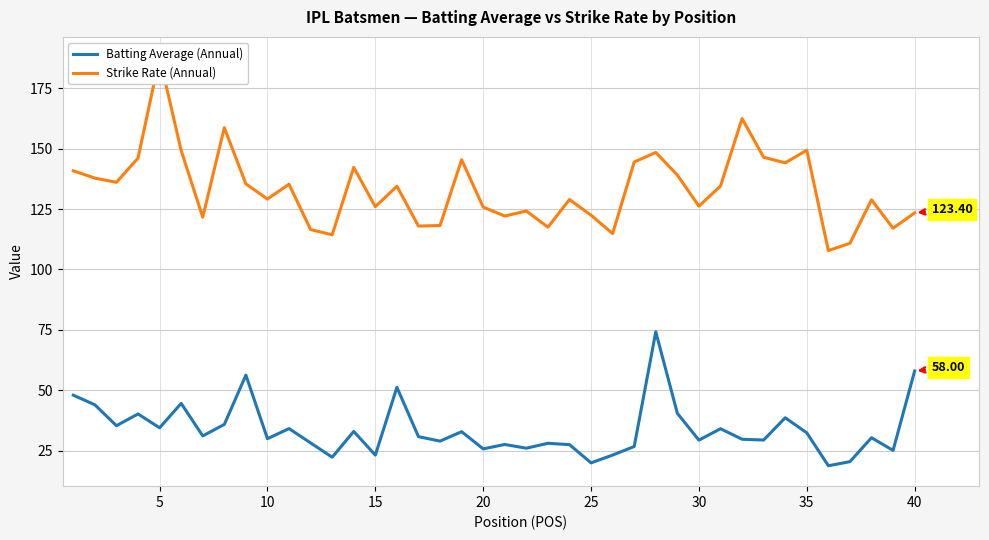

How many distinct data groups are displayed?

2